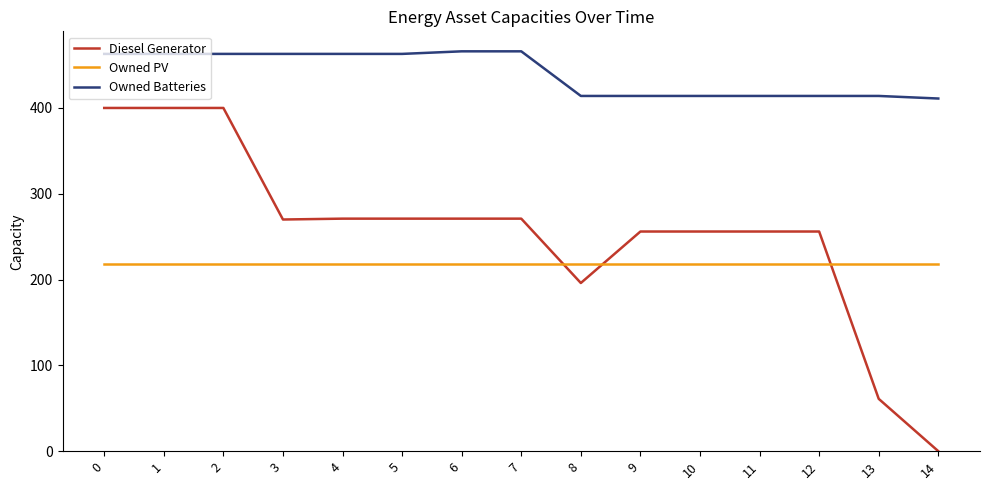

How many lines are shown in the chart?

3